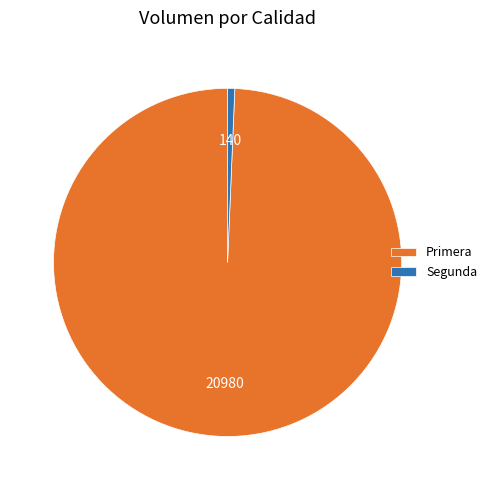

Rank the categories by value from highest to lowest.

Primera, Segunda